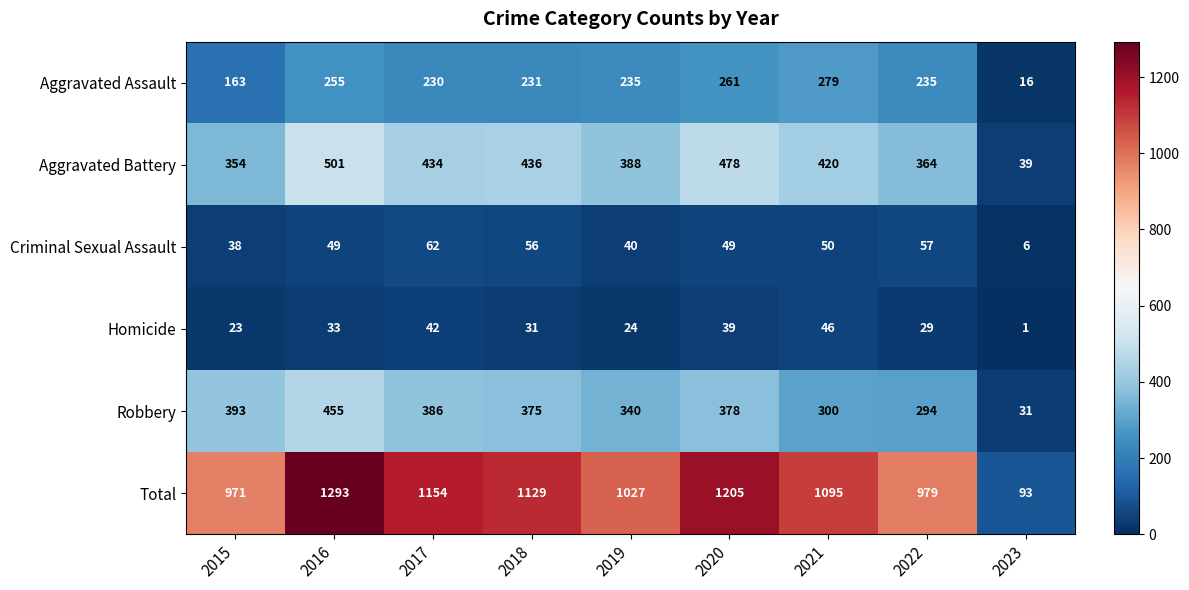

What is the sum of all Robbery values?

2952